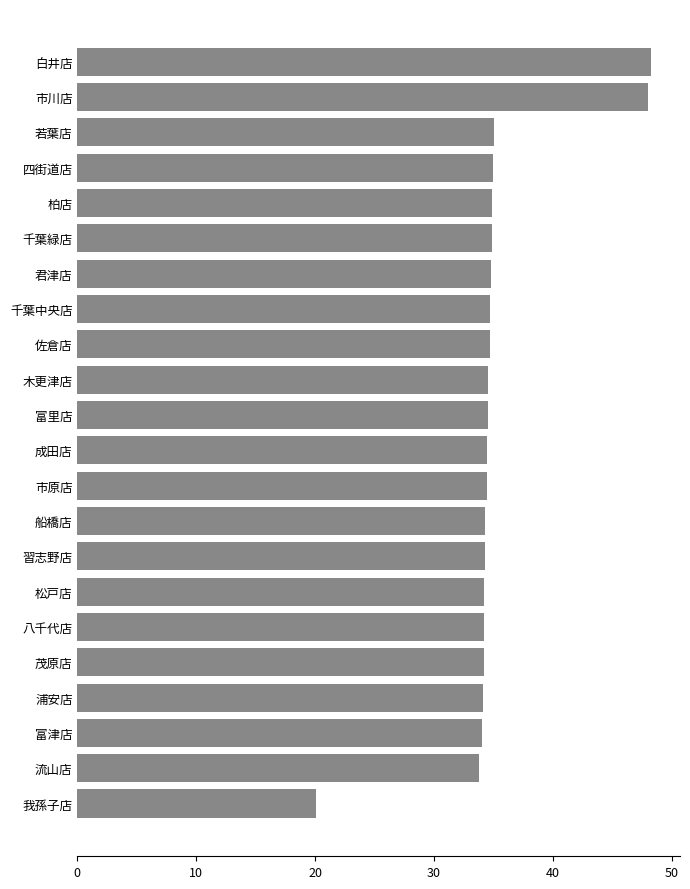

How many bars are there in total?

22